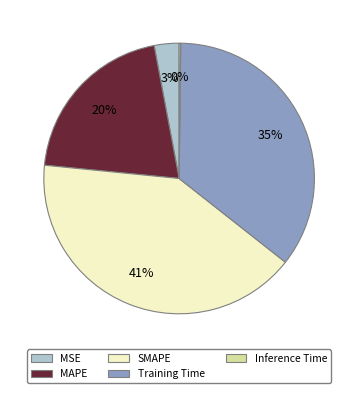

To the nearest percent, what is the combined percentage of MSE and SMAPE?

44%